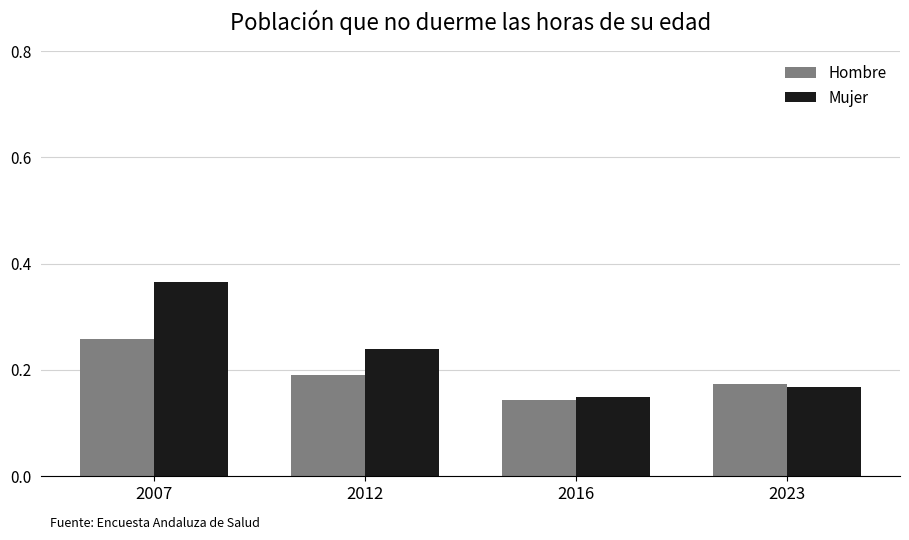

Which series changed the most between 2012 and 2023?

Mujer